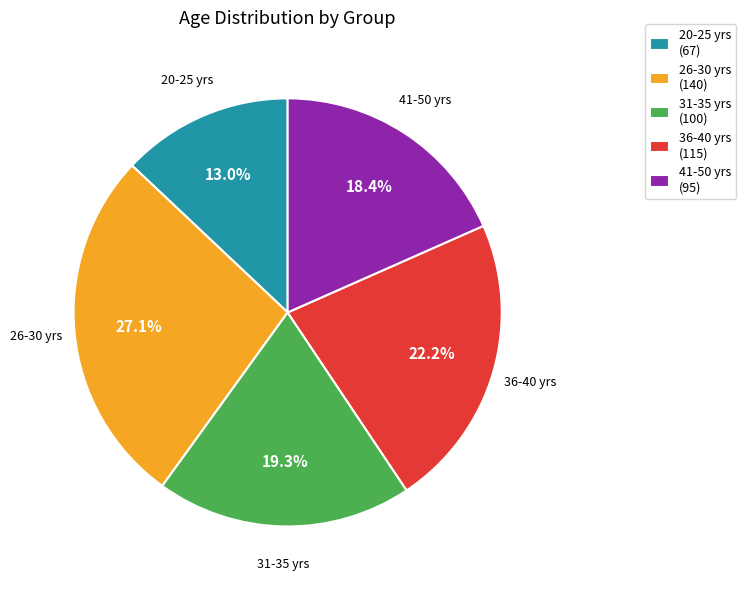

Count the number of slices in the pie.

5